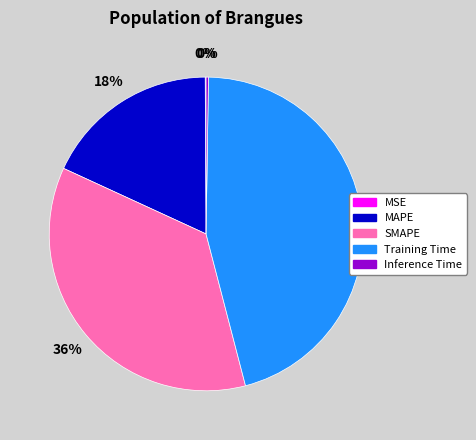

To the nearest percent, what is the average slice percentage?

20%